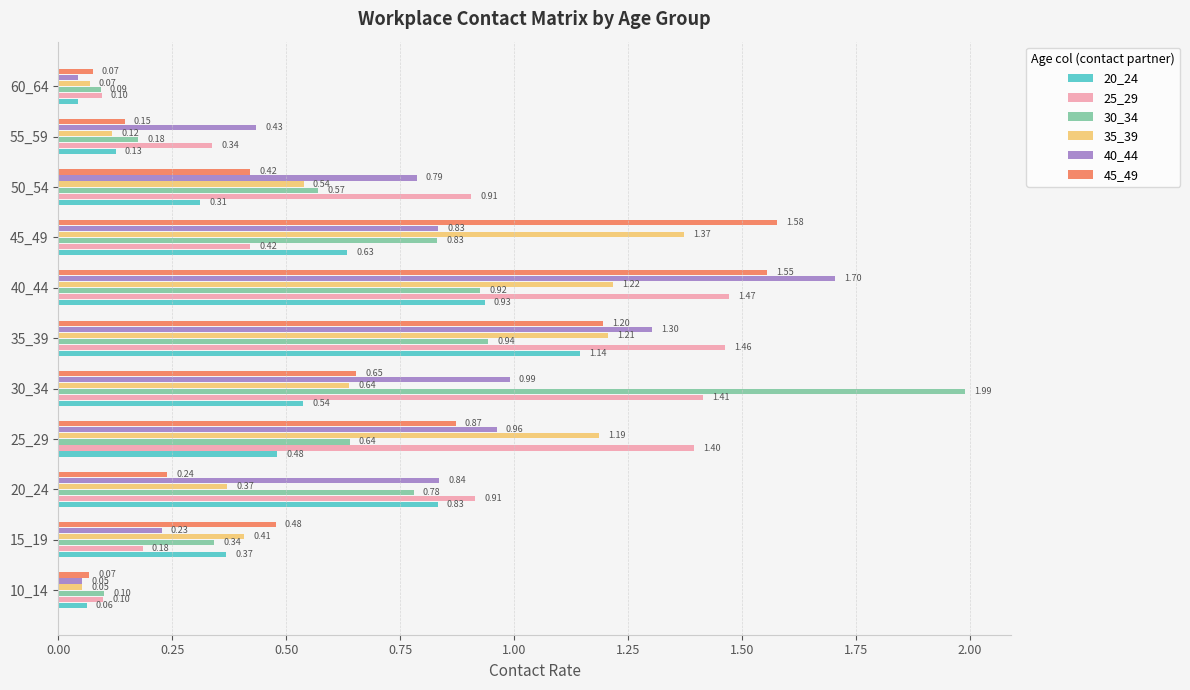

At how many categories does at least one series exceed 0?

11